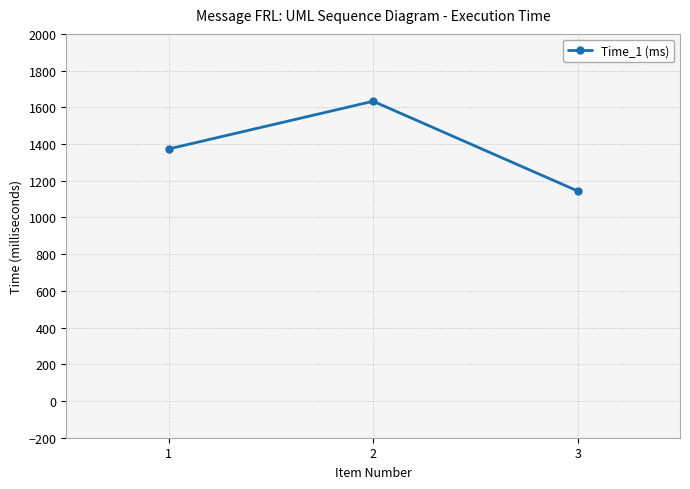

Rank the categories by value from lowest to highest.

3, 1, 2